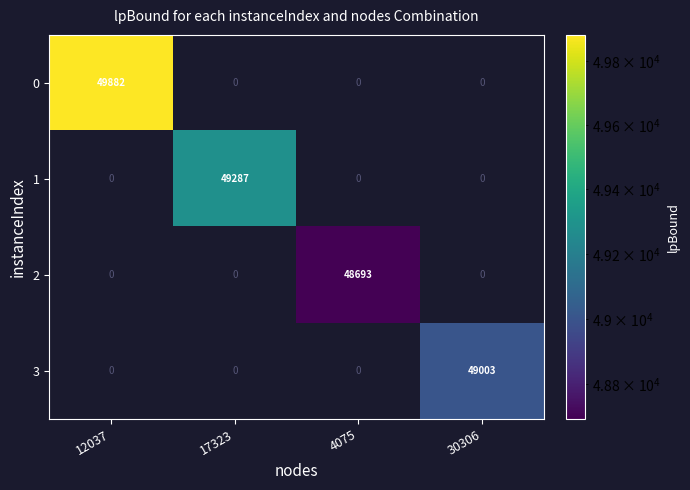

The 2 series shows 48693 at 4075. True or false?

True